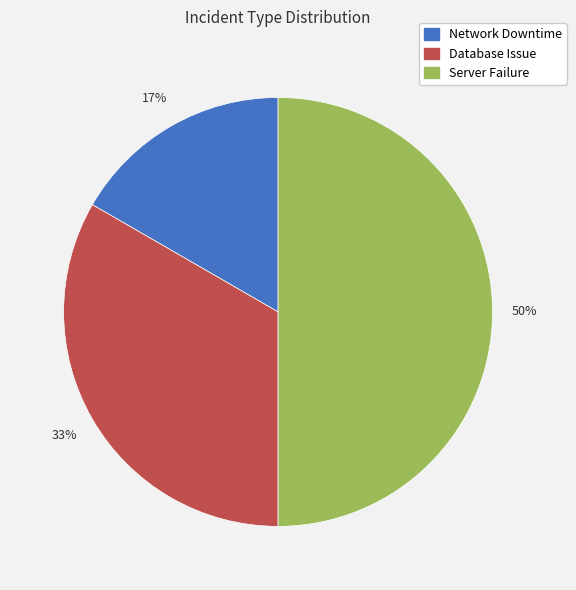

To the nearest percent, what is the combined percentage of Database Issue and Server Failure?

83%